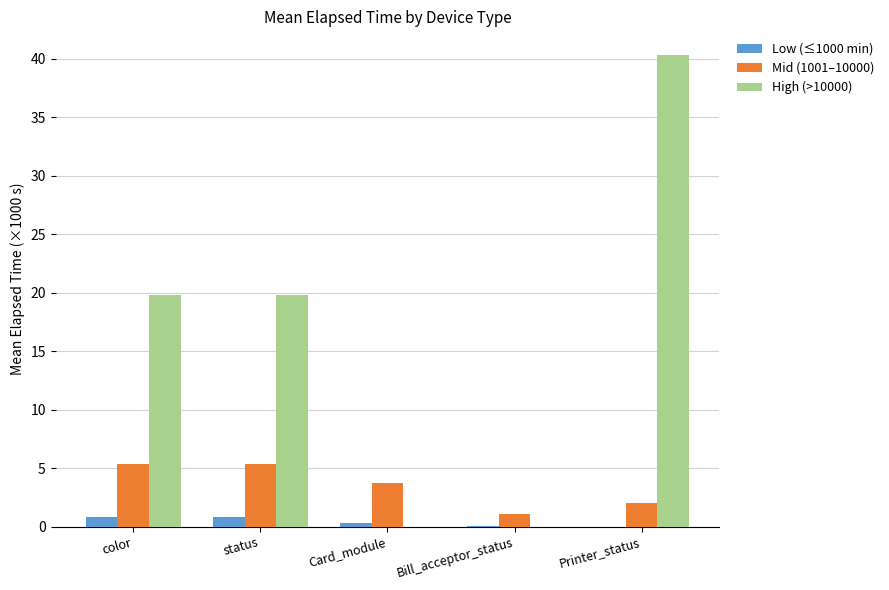

Which series has the largest total across all categories?

High (>10000)